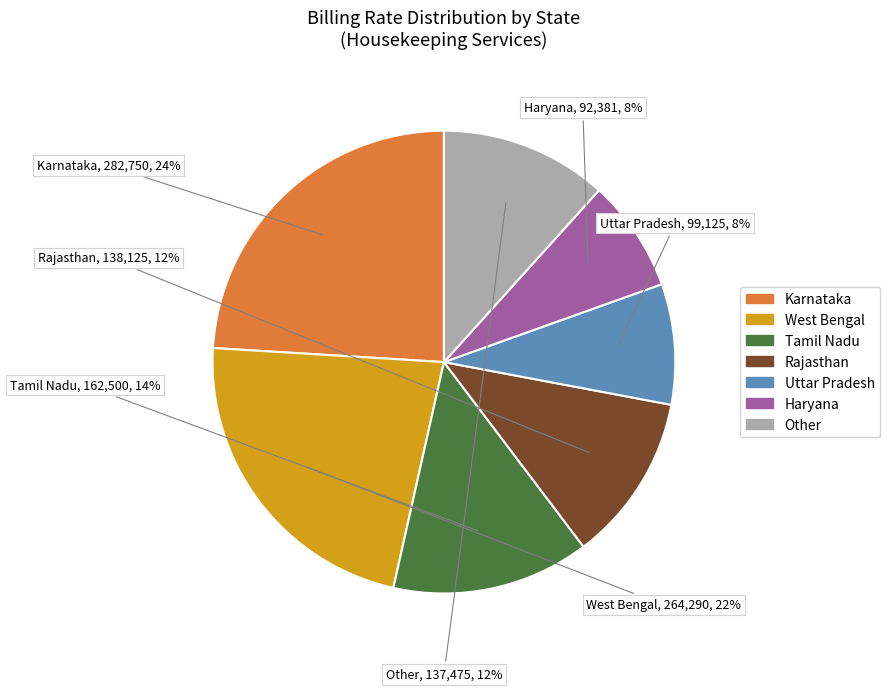

Count the number of slices in the pie.

7